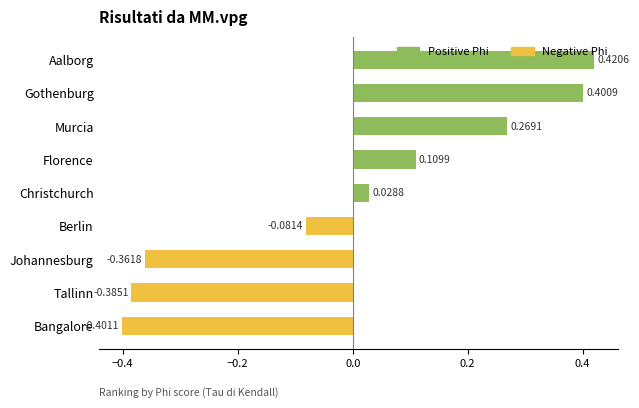

At which label is the value closest to 0?

Christchurch